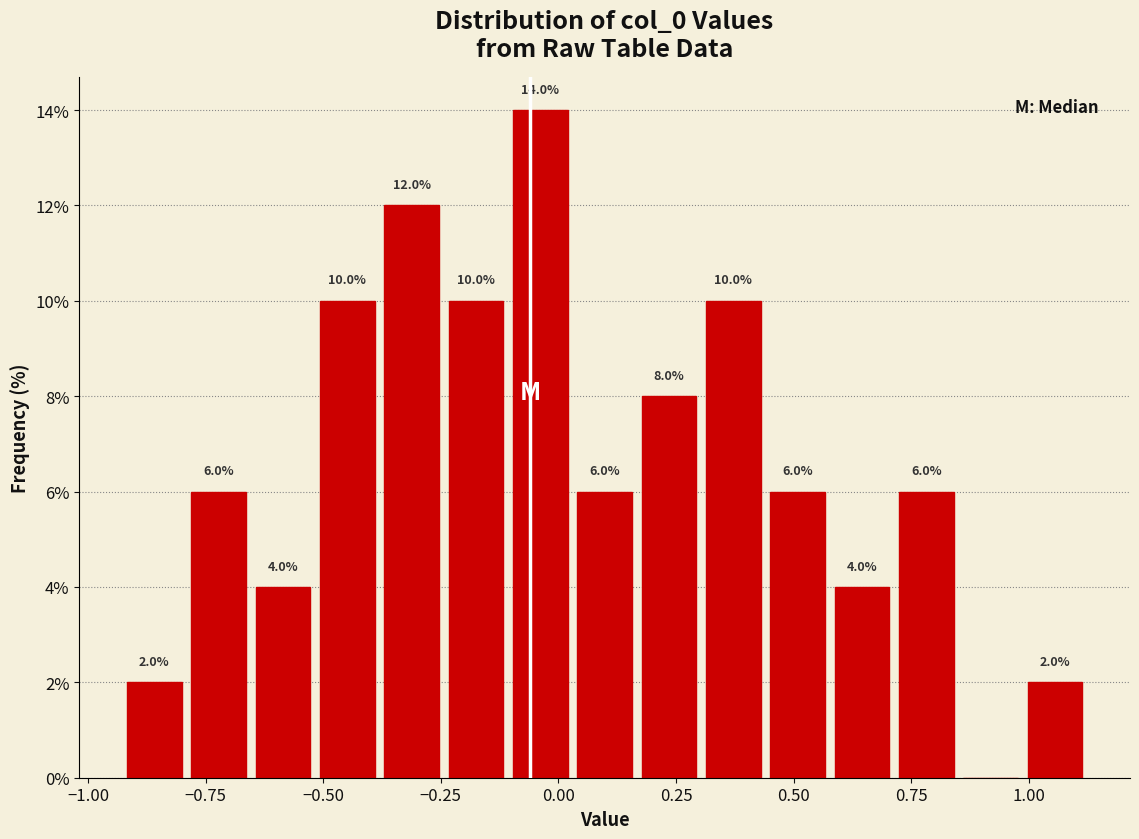

Read against the x-axis, roughly where is the centre of the tallest bar?

-0.05